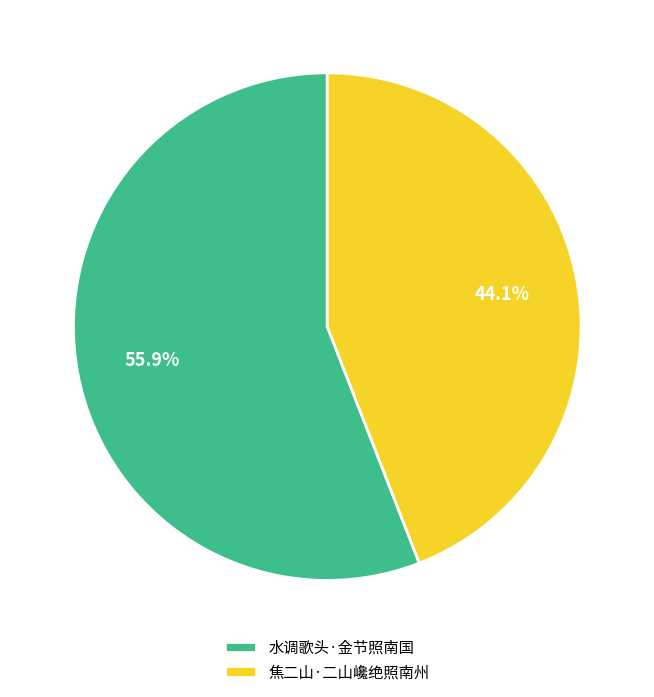

Is the sum of 焦二山·二山巉绝照南州 and 水调歌头·金节照南国 greater than half?

Yes